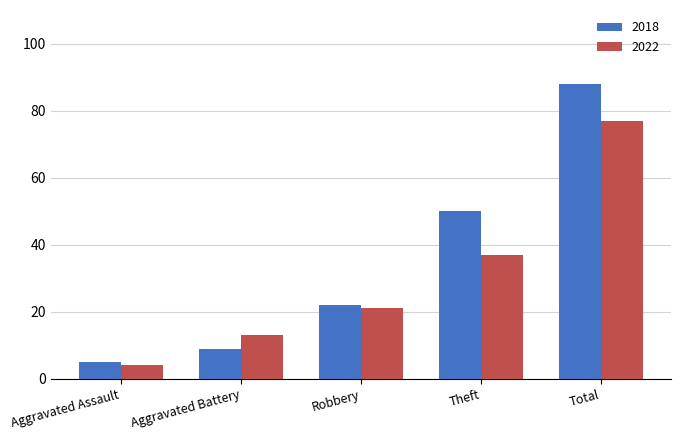

Read the 2022 value at Theft, to the nearest 5.

35